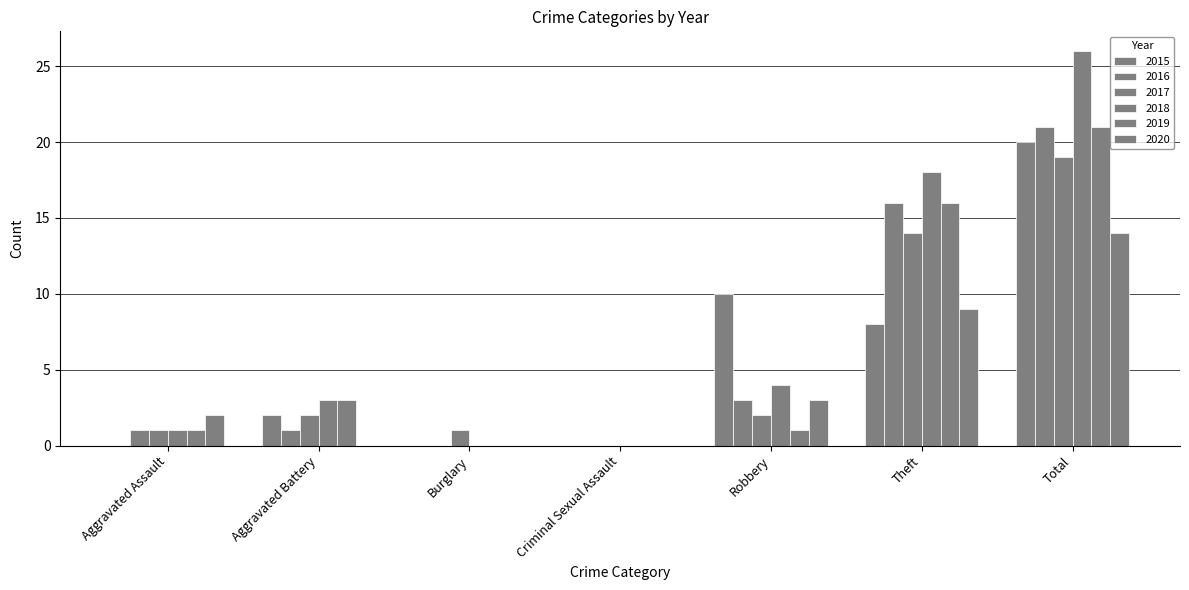

Are the bars horizontal?

No